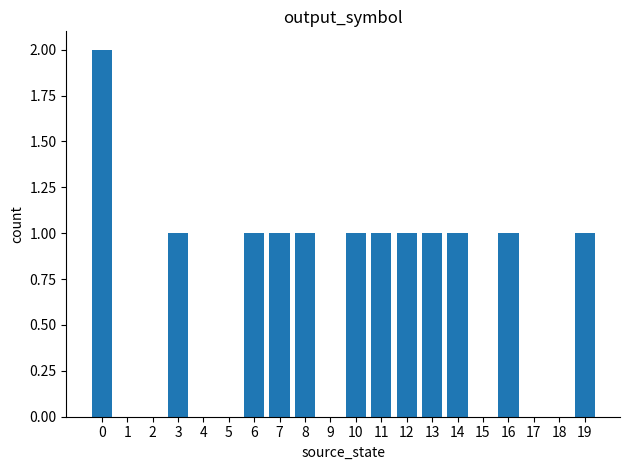

True or false: the data shows 1 at 18.

False